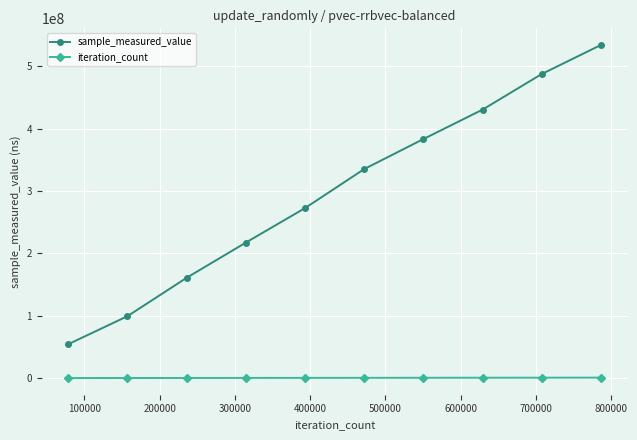

Which series has the largest range (max minus min)?

sample_measured_value